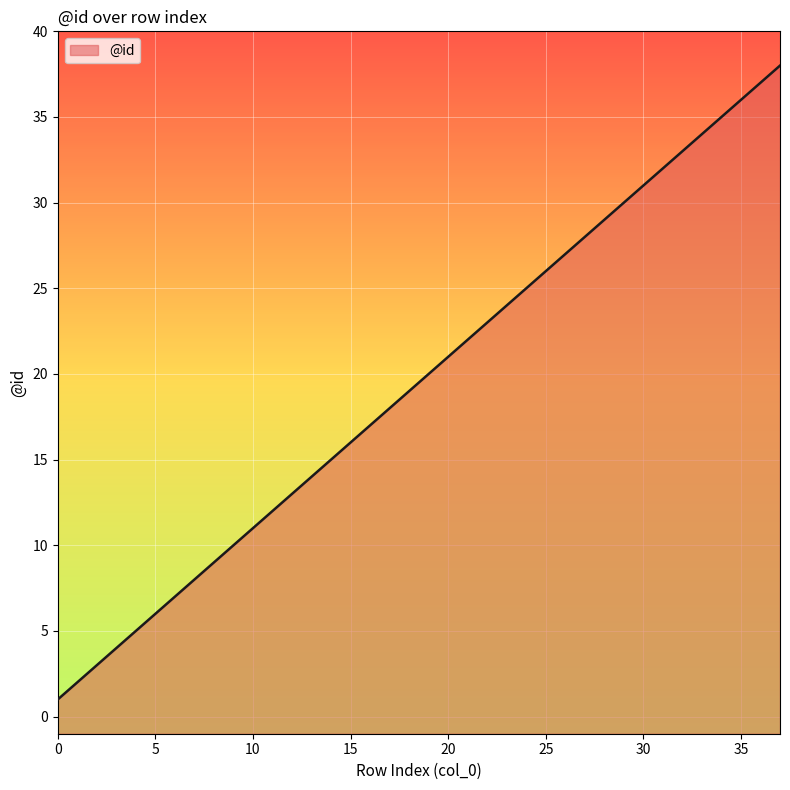

What is the difference between the maximum and minimum values?

37